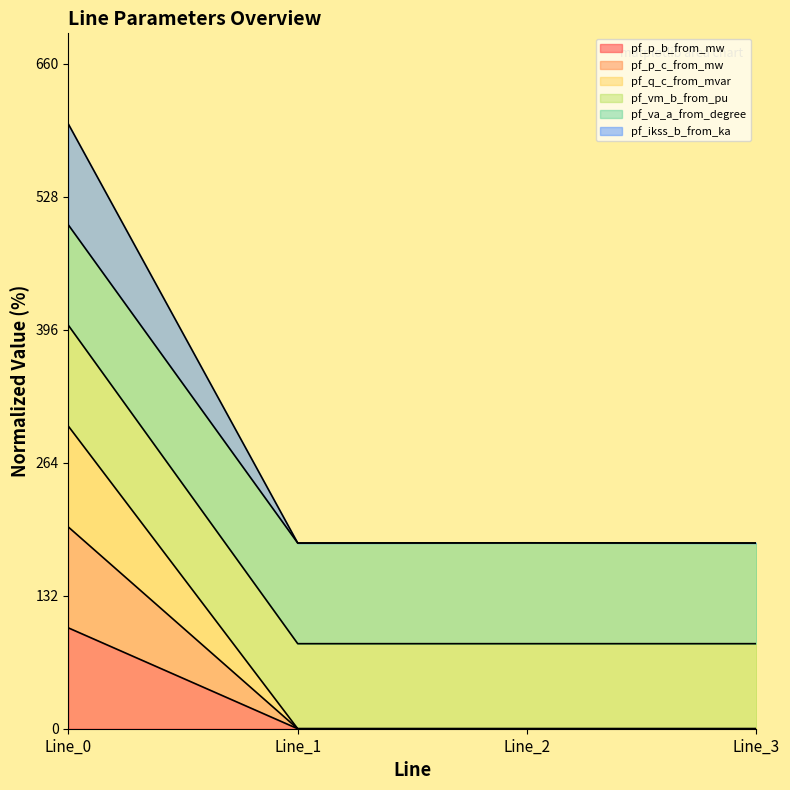

In pf_q_c_from_mvar, how many points are lower than both neighbors (excluding endpoints)?

1